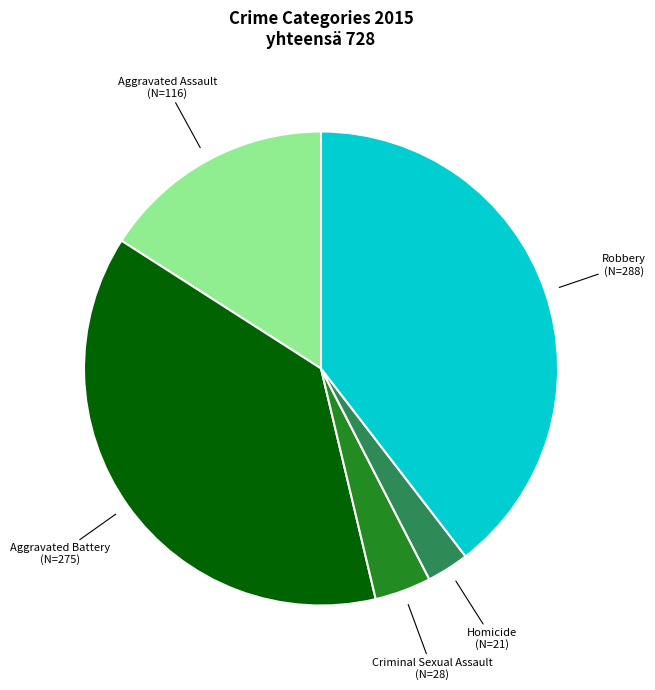

Is there any slice that represents more than half of the pie?

No